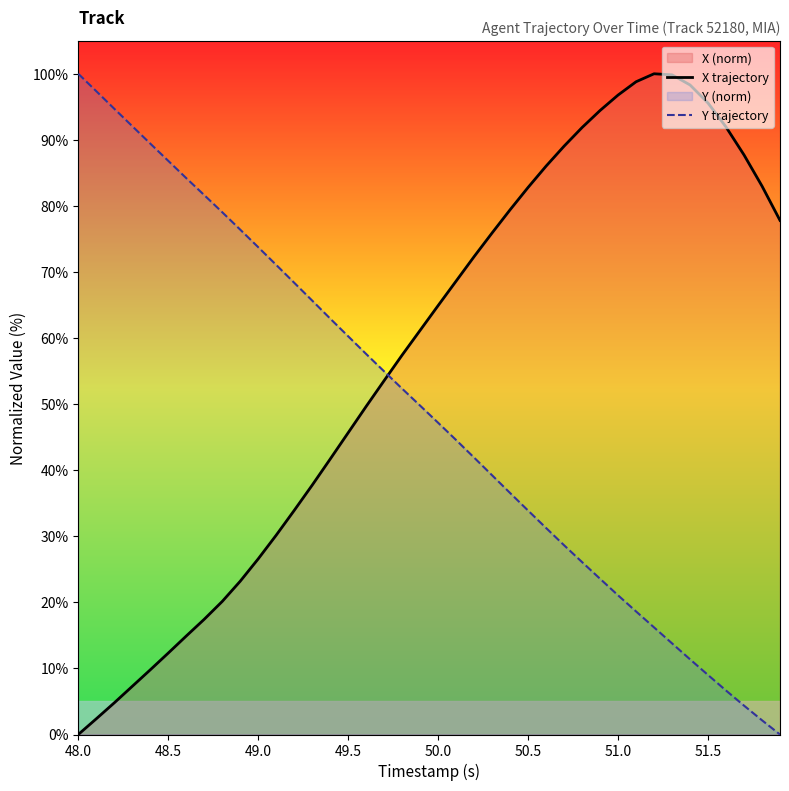

Is it true that X trajectory equals 11.4 at 49.5?

False